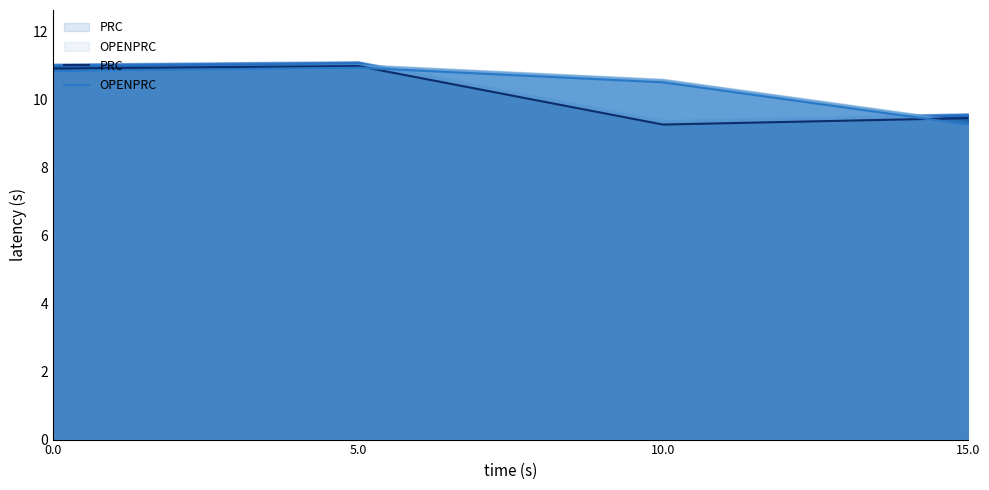

The OPENPRC series shows 9.3 at 15.0. True or false?

True